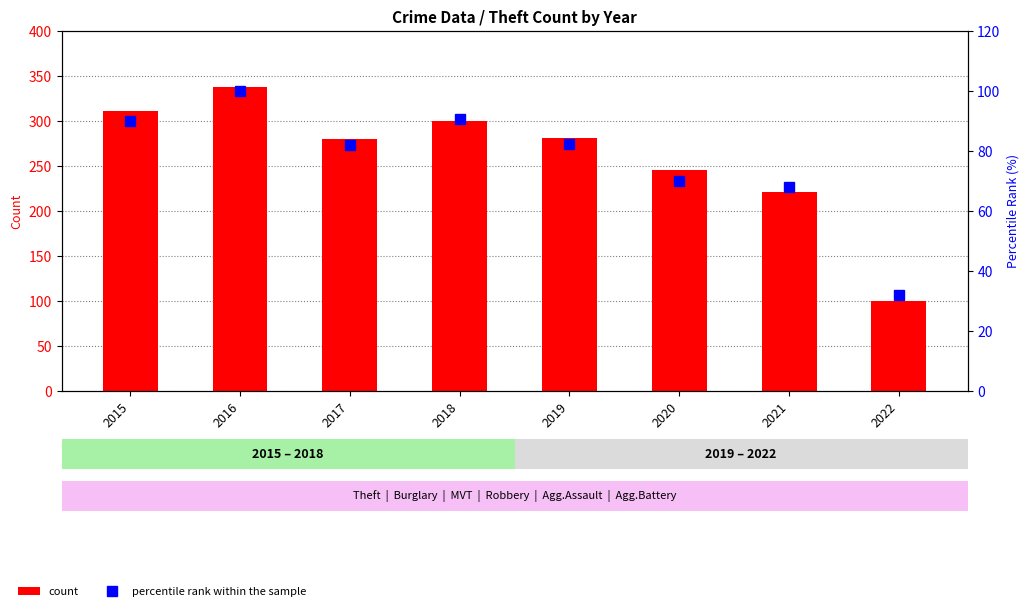

How many values in the count series exceed 281?

3